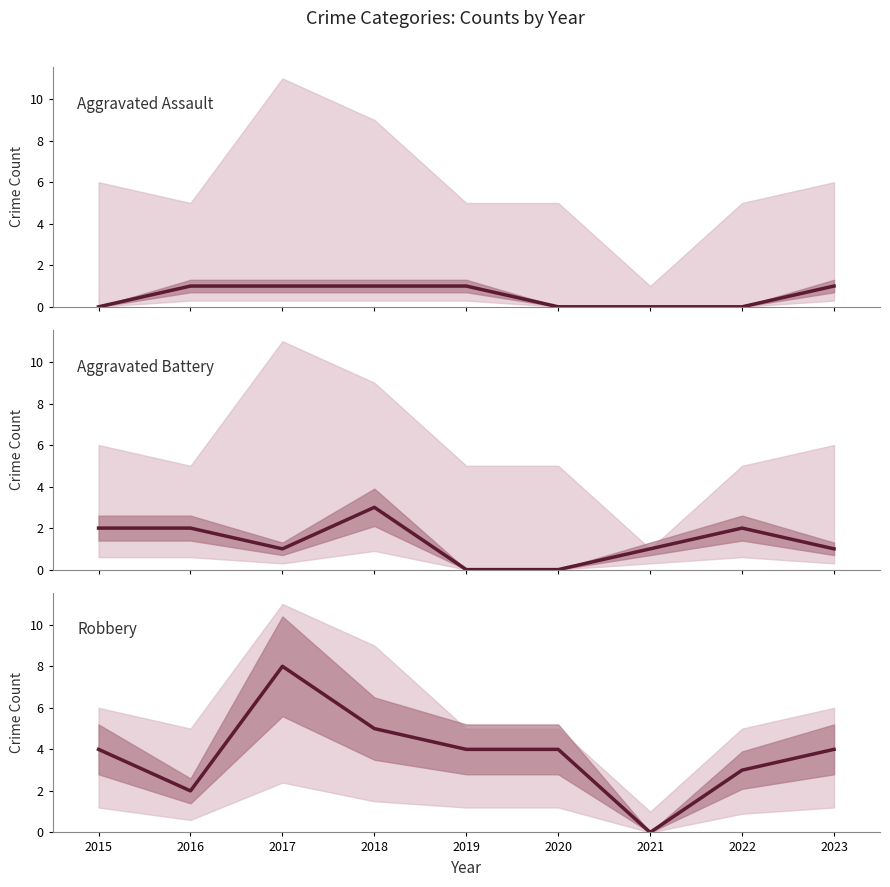

What is the difference between the maximum and minimum values in the Robbery series?

8